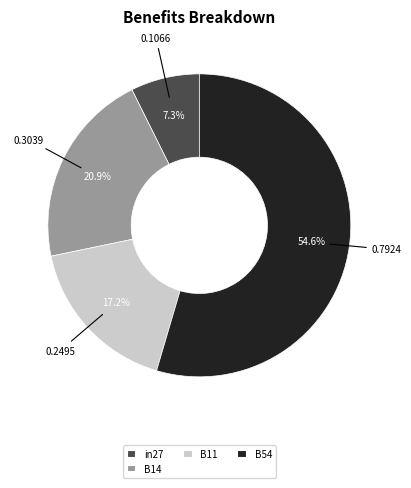

True or false: in27 accounts for 18% of the total.

False